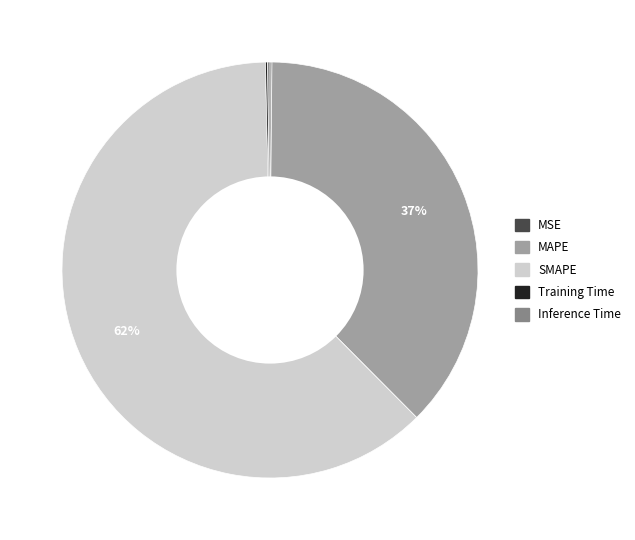

Is it true that SMAPE is 69% of the pie?

False